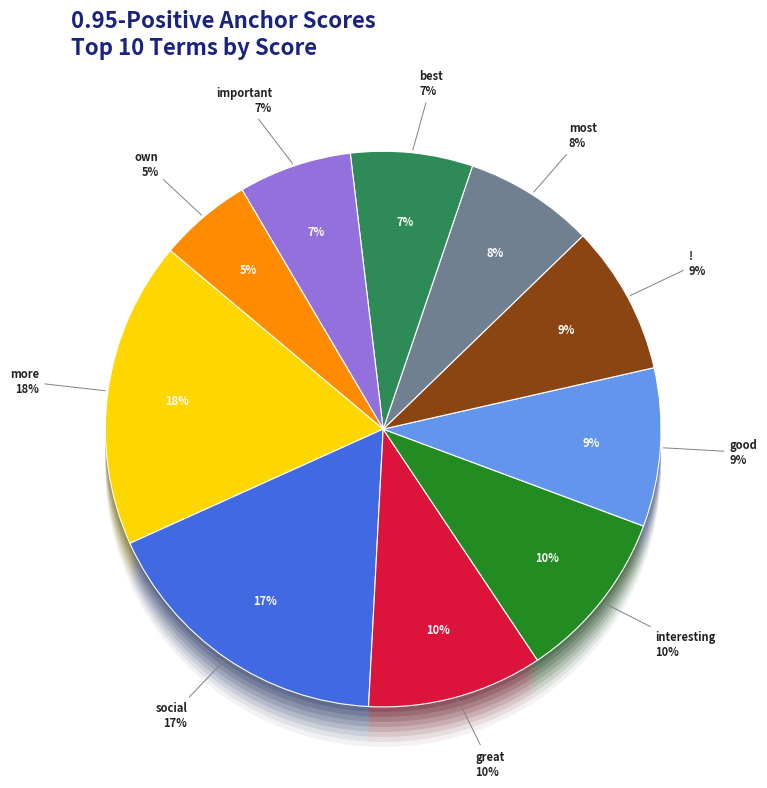

The social slice represents 23% of the pie. True or false?

False